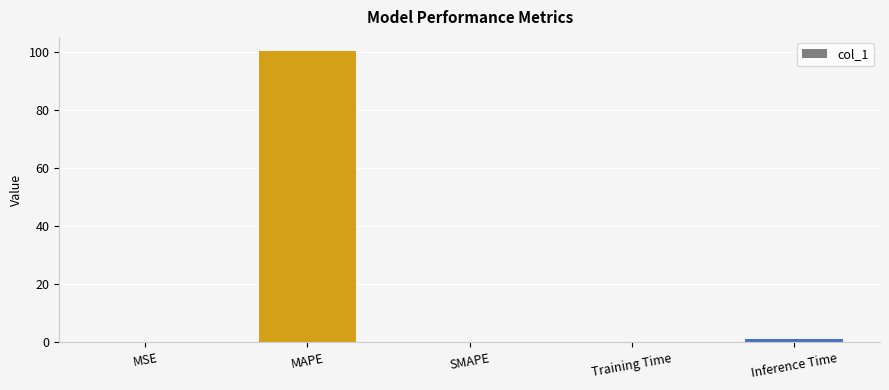

Between MSE and MAPE, which is larger?

MAPE